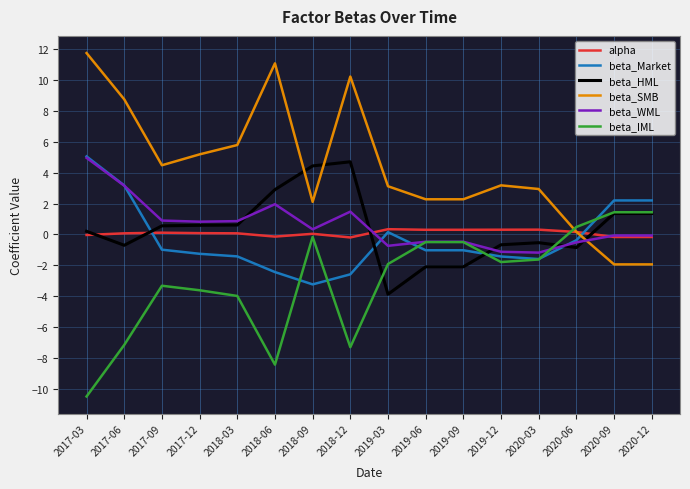

What is the maximum value shown in the chart?

11.7